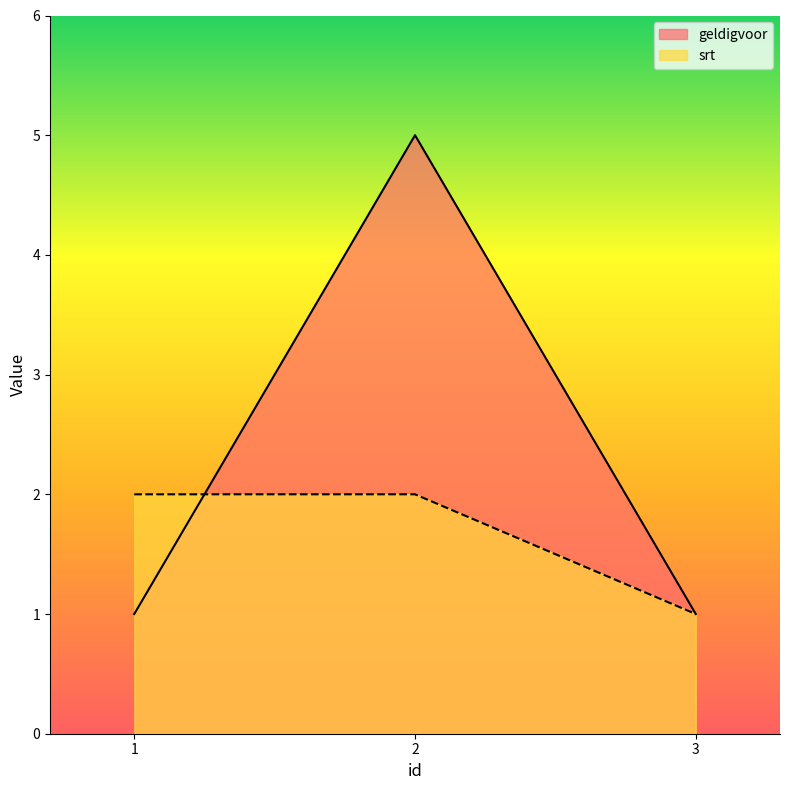

The geldigvoor series shows 1 at 3. True or false?

True